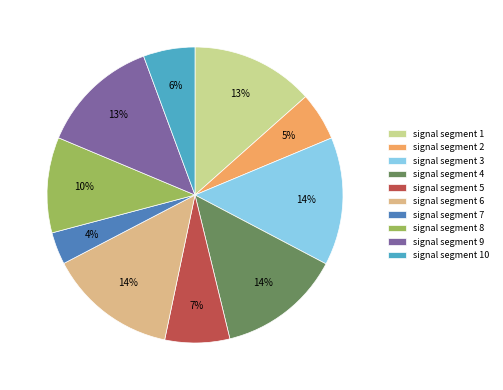

The signal segment 6 slice represents 1% of the pie. True or false?

False